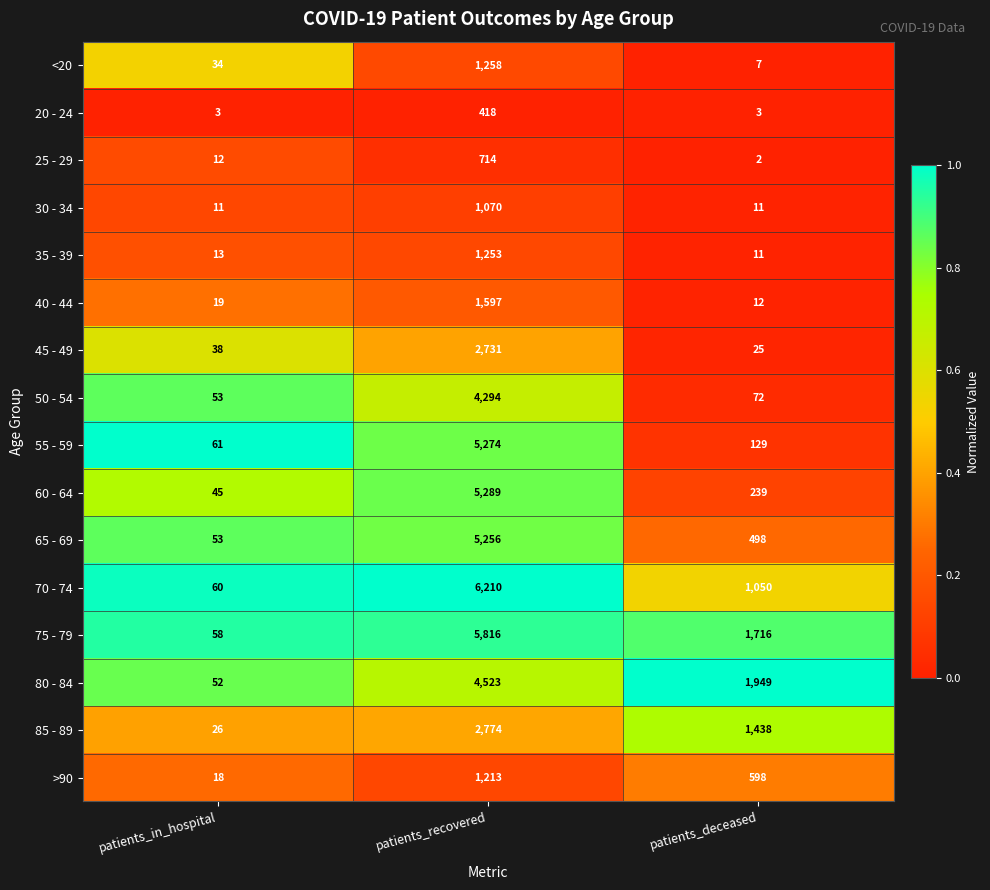

Is it true that 75 - 79 equals 78 at patients_in_hospital?

False